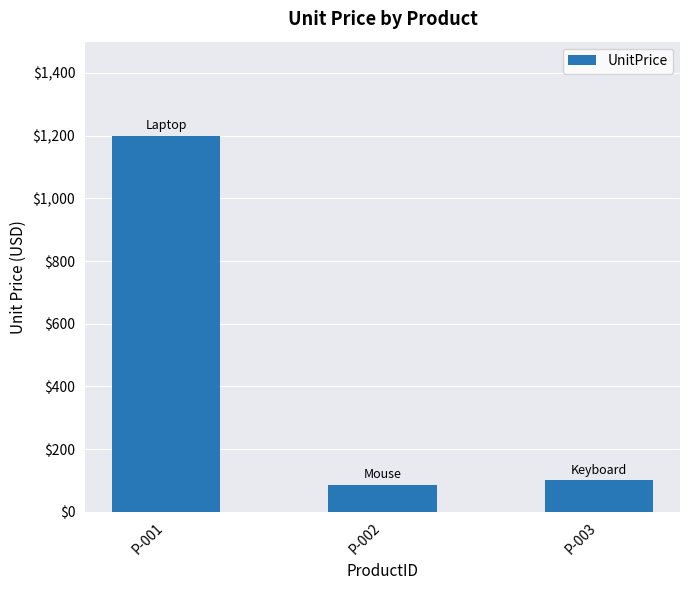

How many bars are there in total?

3